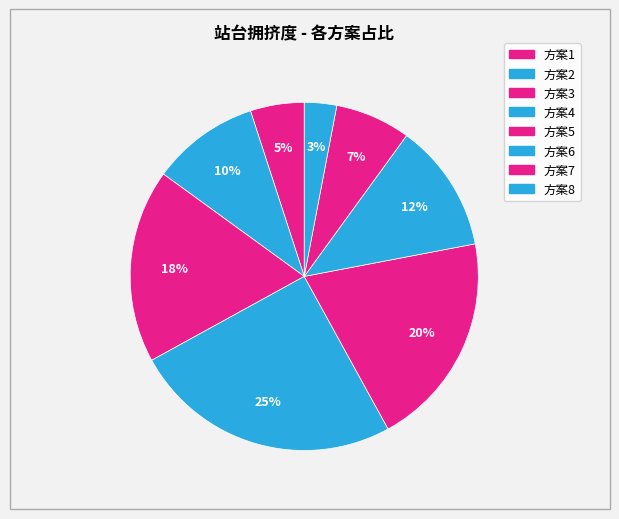

To the nearest percent, what is the difference between the largest and smallest slice percentages?

22%